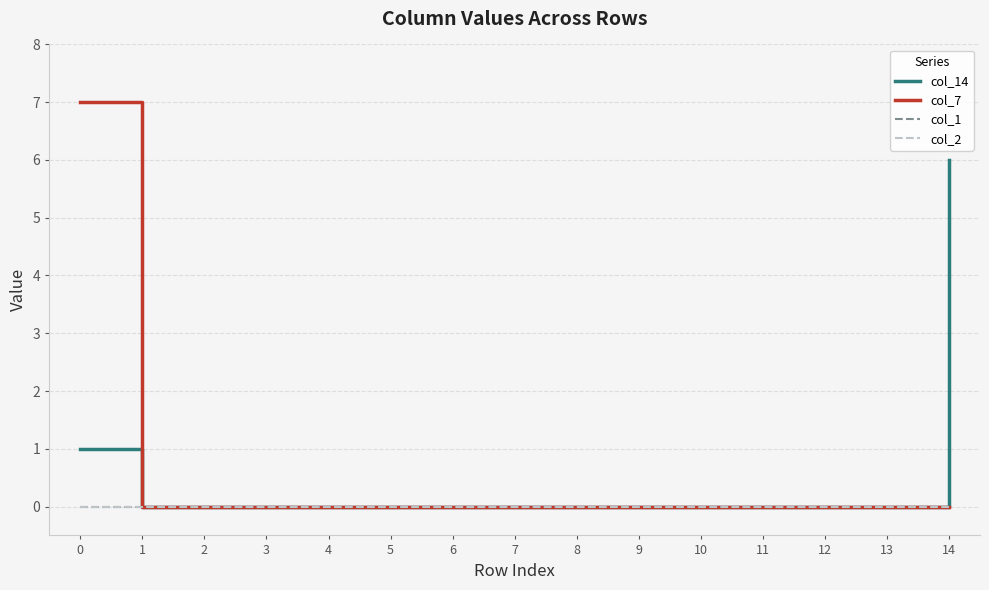

True or false: col_2 has more than 1 interior local peaks.

False